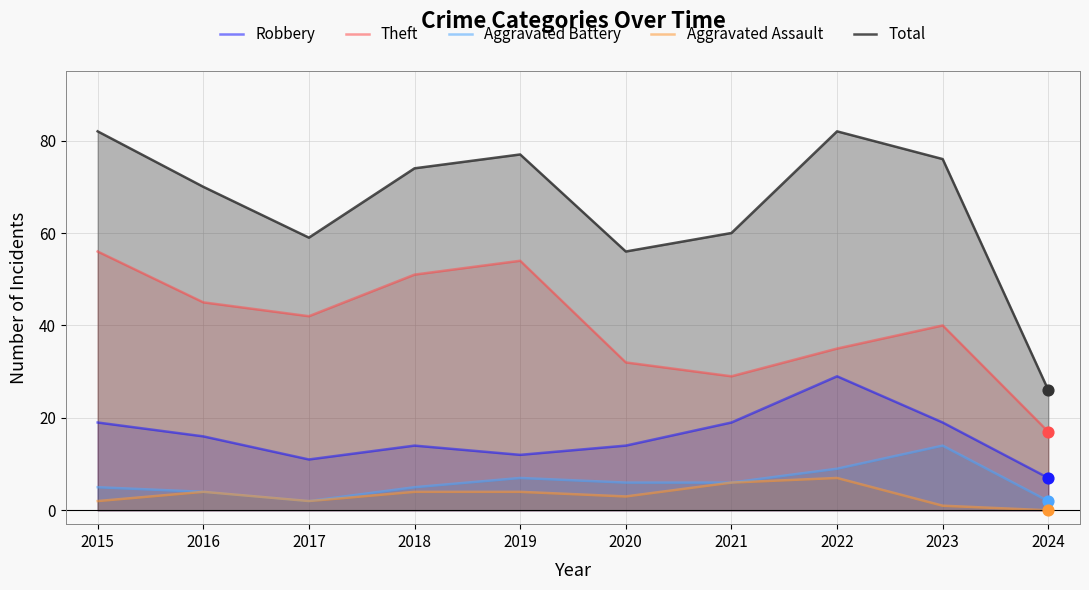

Which series reaches the maximum Y coordinate?

Total